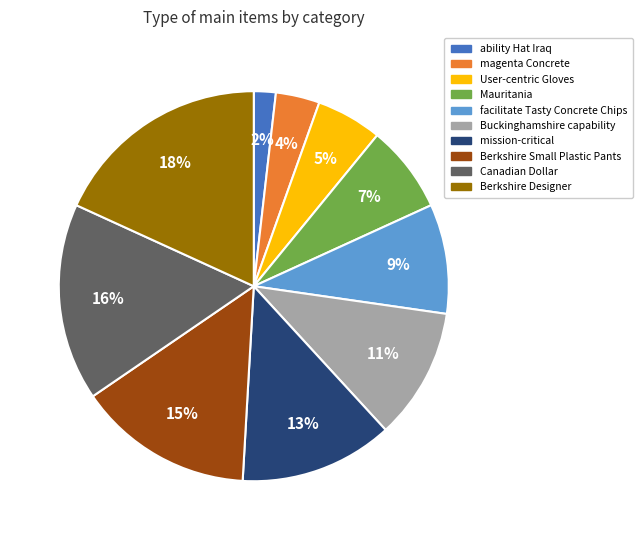

Approximately how many times larger is the value at mission-critical compared to Berkshire Designer?

0.7